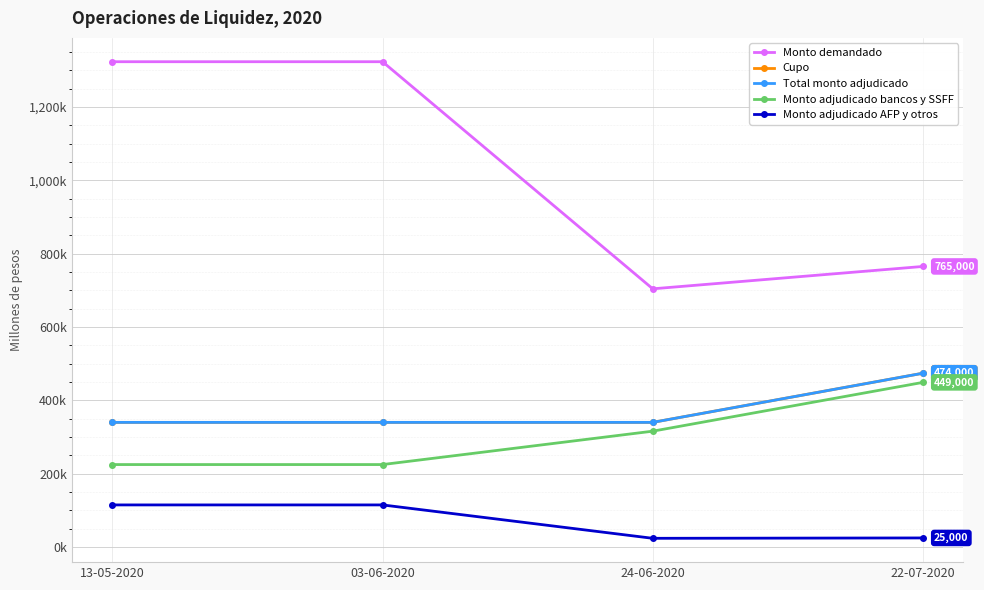

What is the label of the 3rd point from the right?

03-06-2020